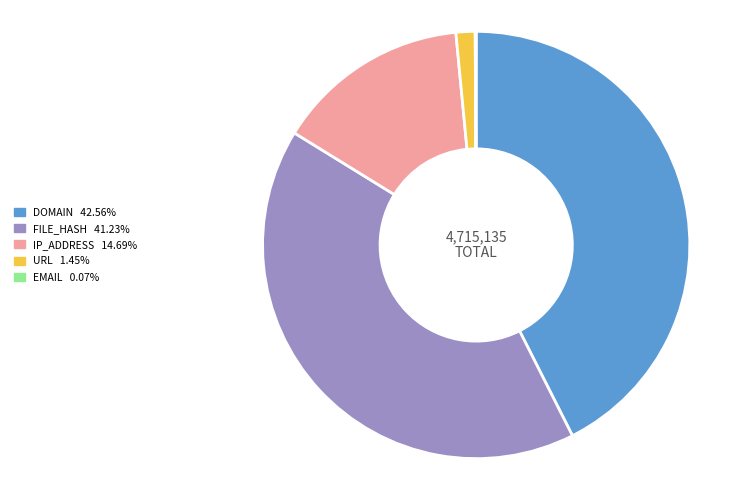

Is there any slice that represents more than half of the pie?

No